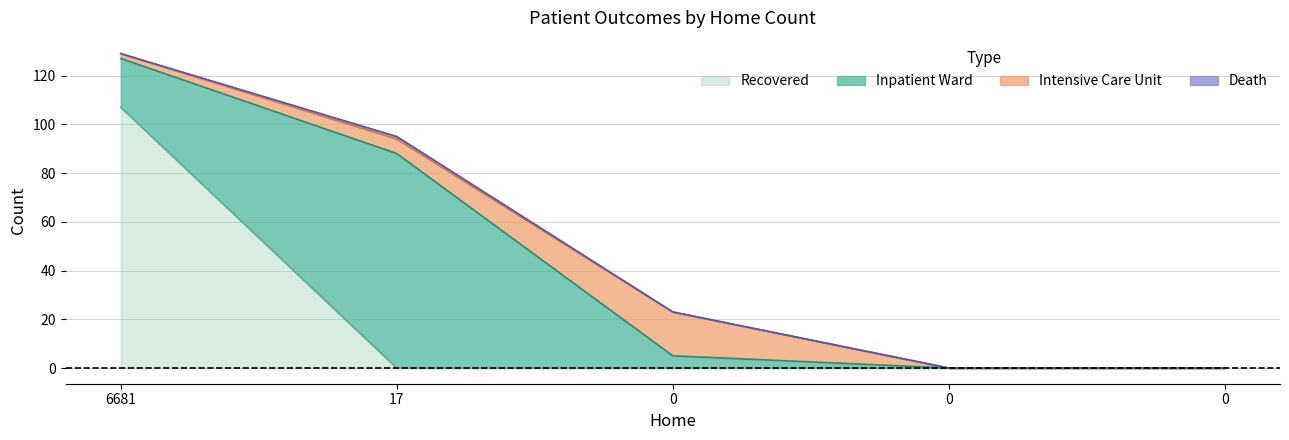

At which category does the chart reach its peak across all series?

6681